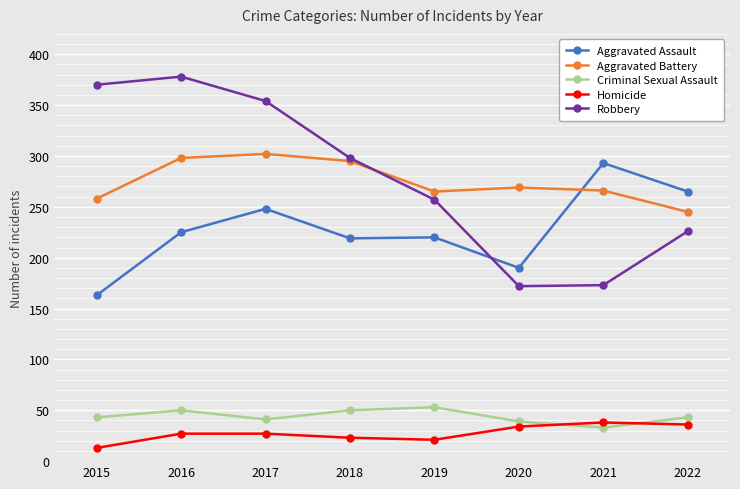

Which category has the highest value across all series?

2016